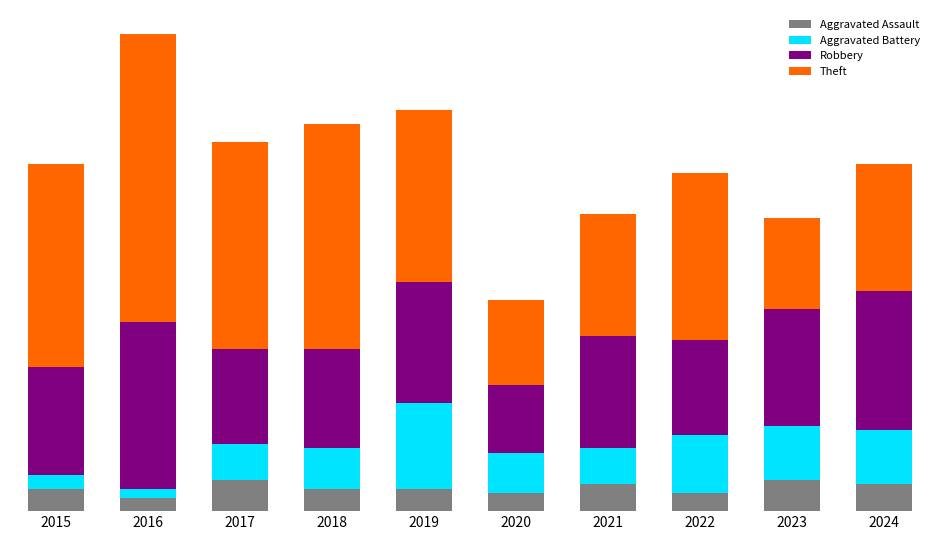

At which category is the sum across all series the highest?

2016